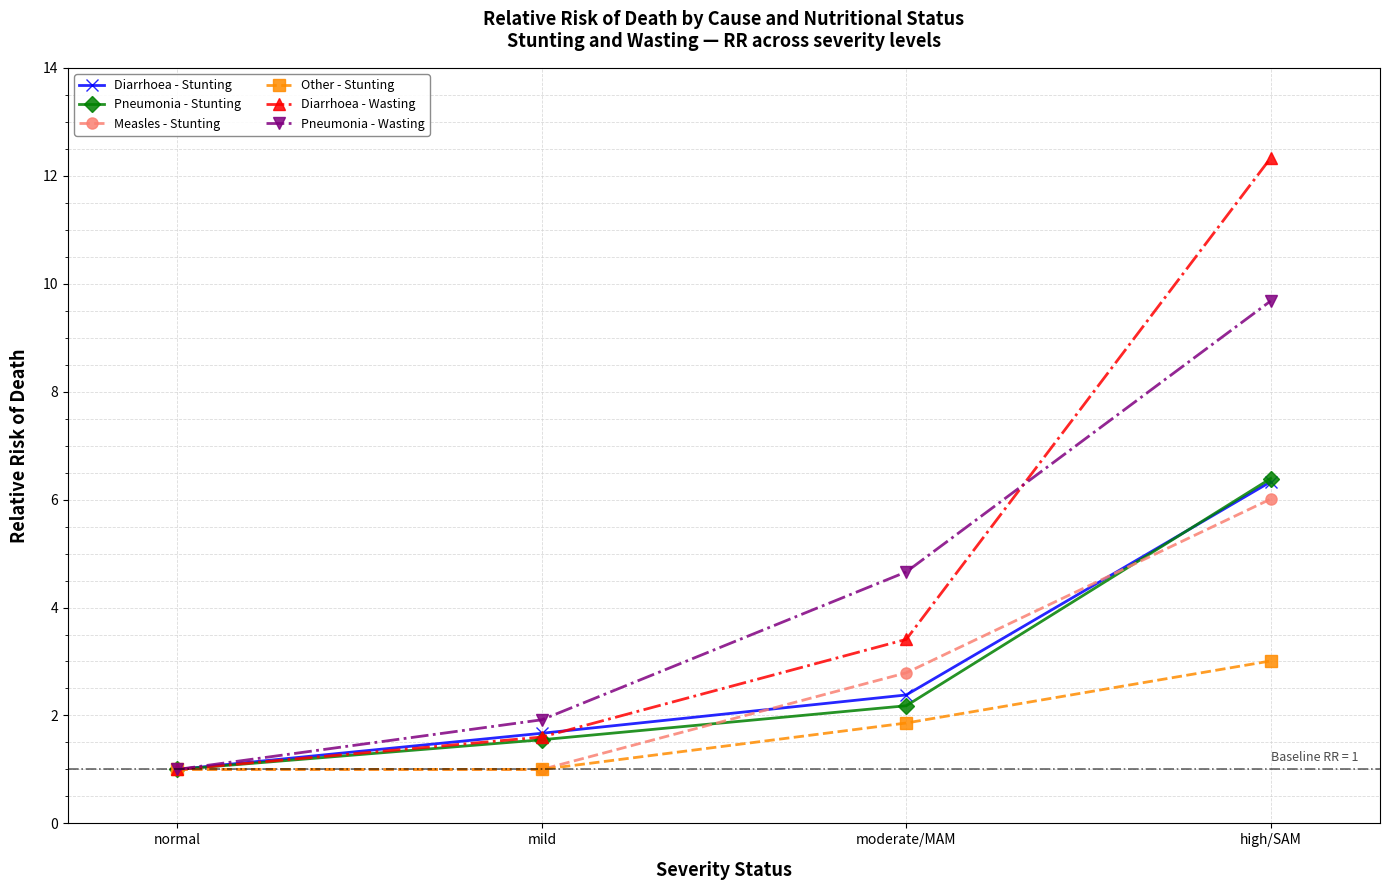

How many data points does each series have?

4